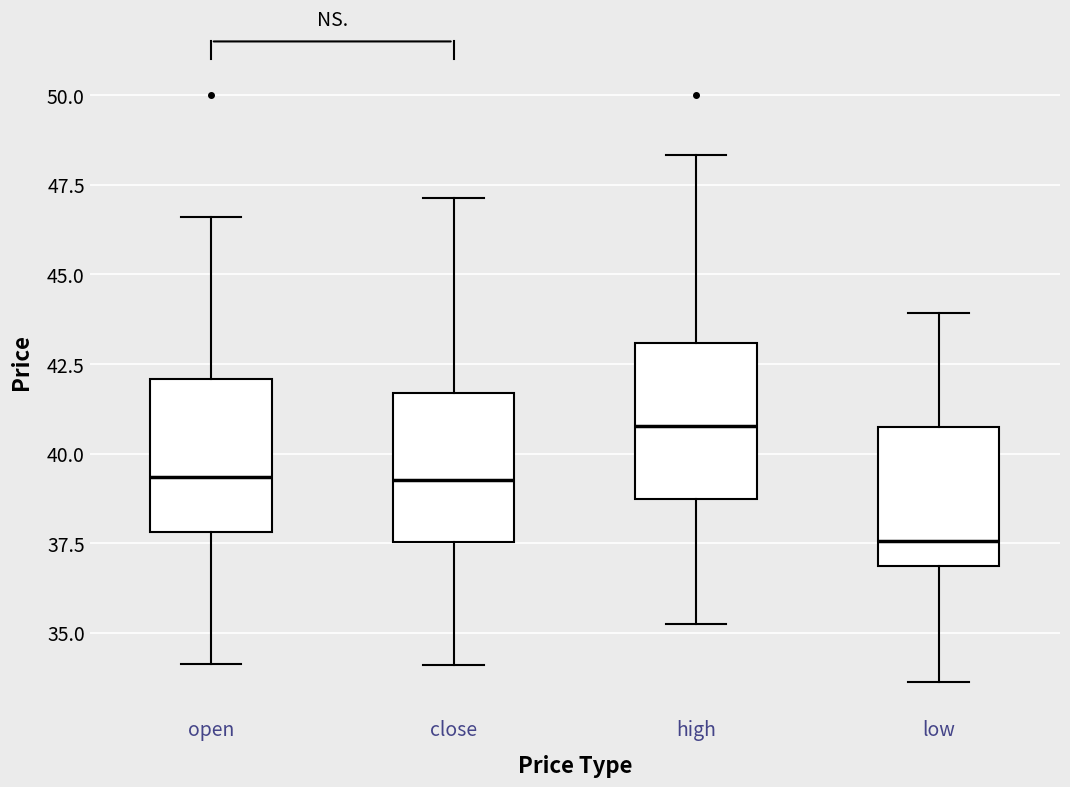

Where is the upper edge of the box for close on the y-axis? The values are not printed on the chart, so give them approximately, as read against the axis.

41.5